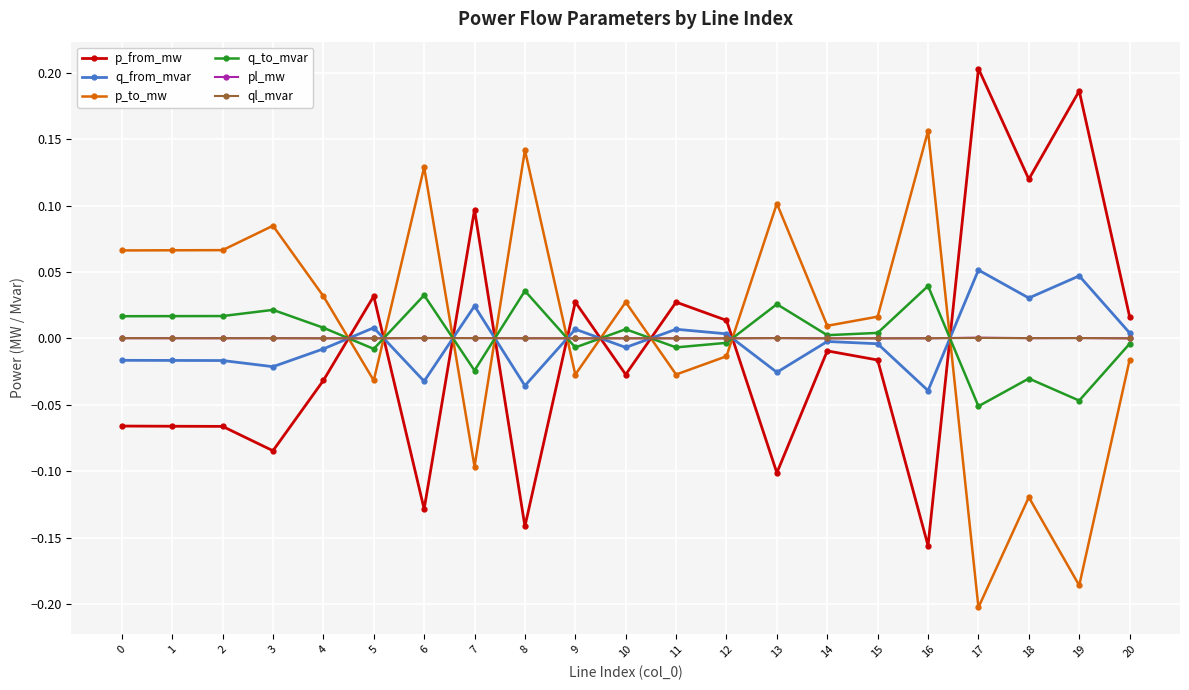

How many lines are shown in the chart?

6